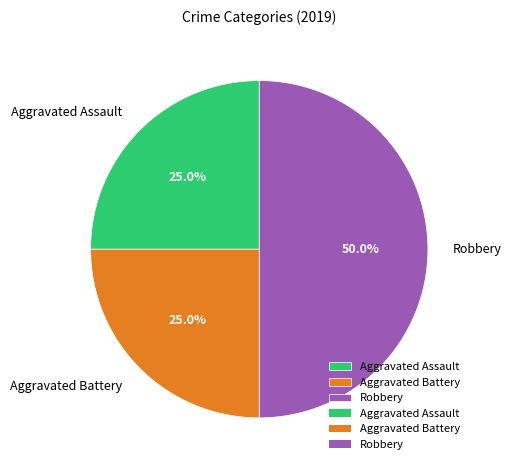

To the nearest percent, what portion does Robbery represent?

50%